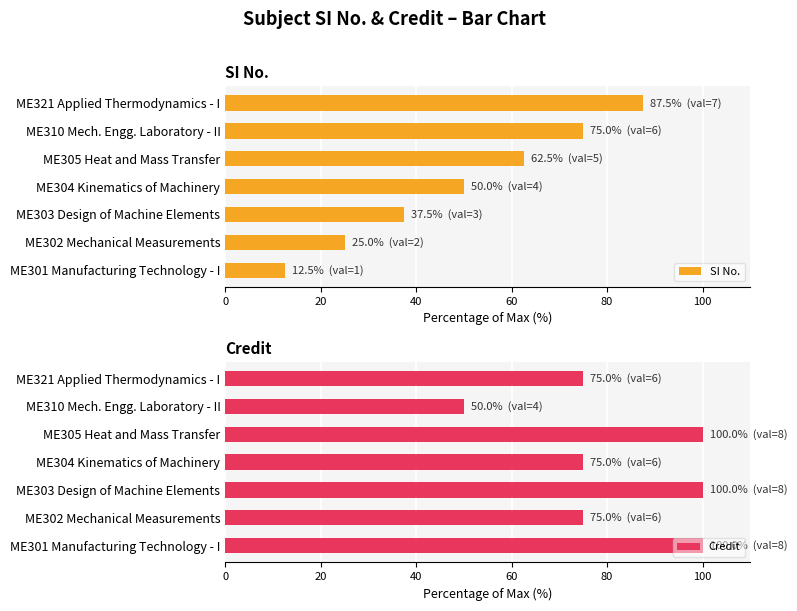

At how many categories does at least one series exceed 43?

7